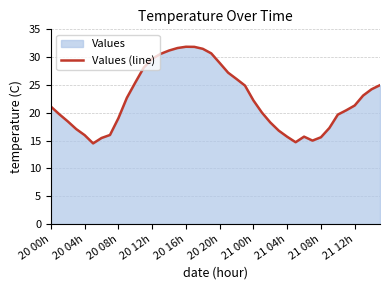

What is the difference between the maximum and minimum values?

17.4